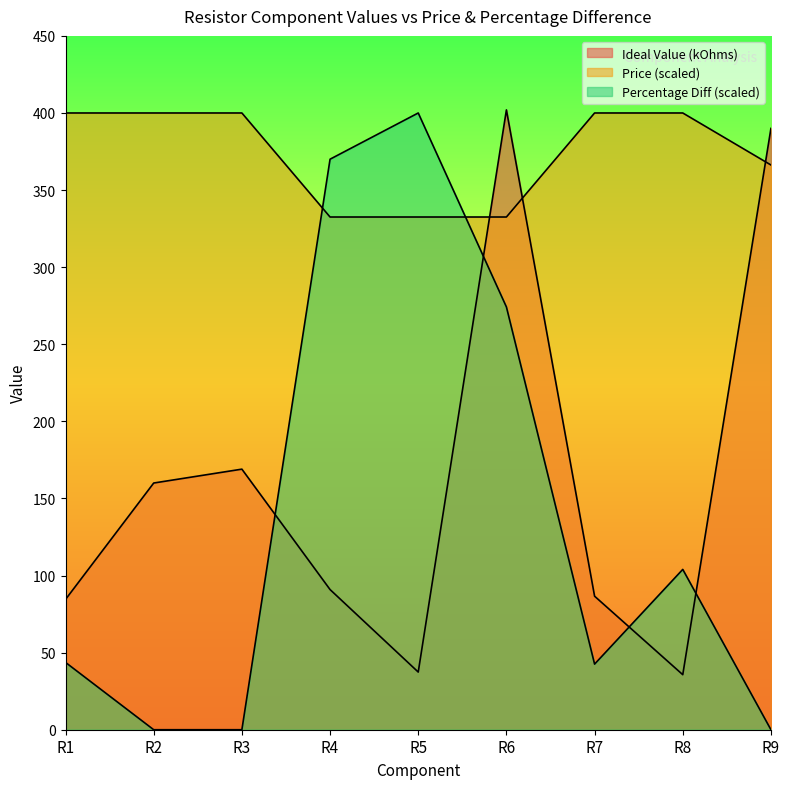

What is the difference between the Percentage Diff values at R8 and R9?

104.0